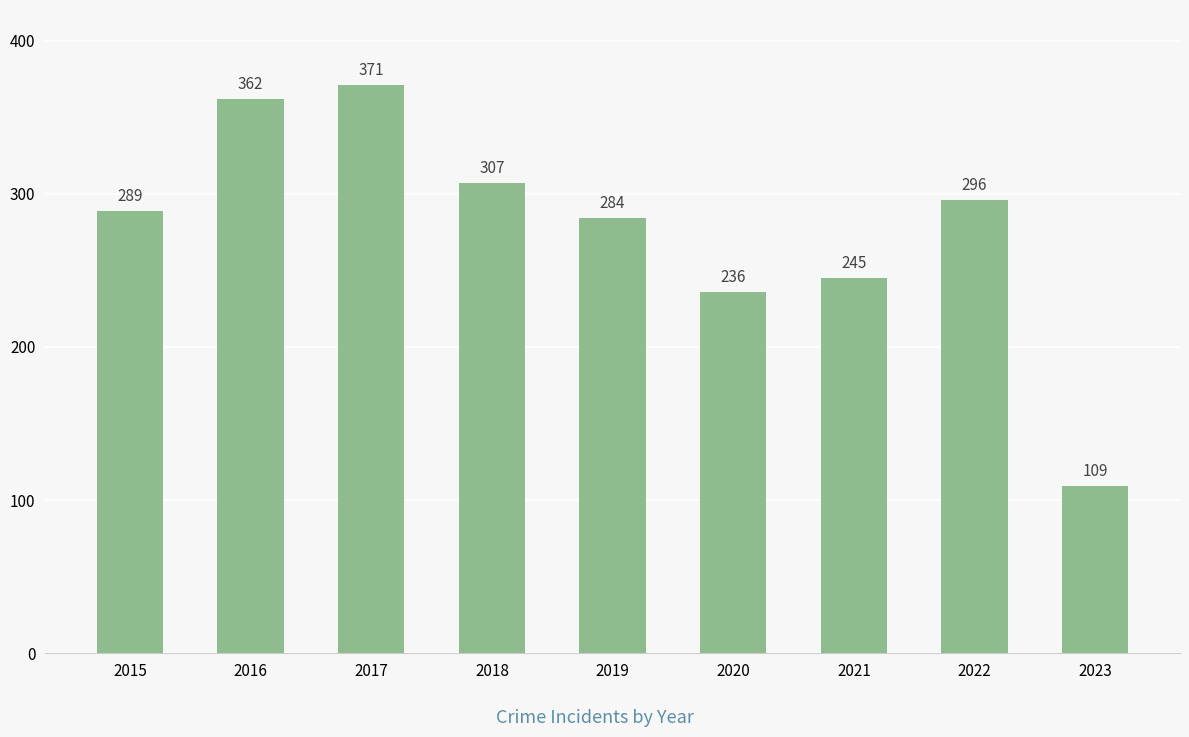

Reading right to left, what are all the values shown in this chart?

2023=109	2022=296	2021=245	2020=236	2019=284	2018=307	2017=371	2016=362	2015=289